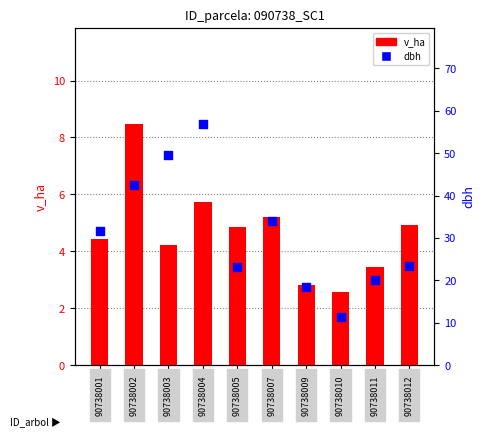

Which series has the widest spread of Y values?

dbh